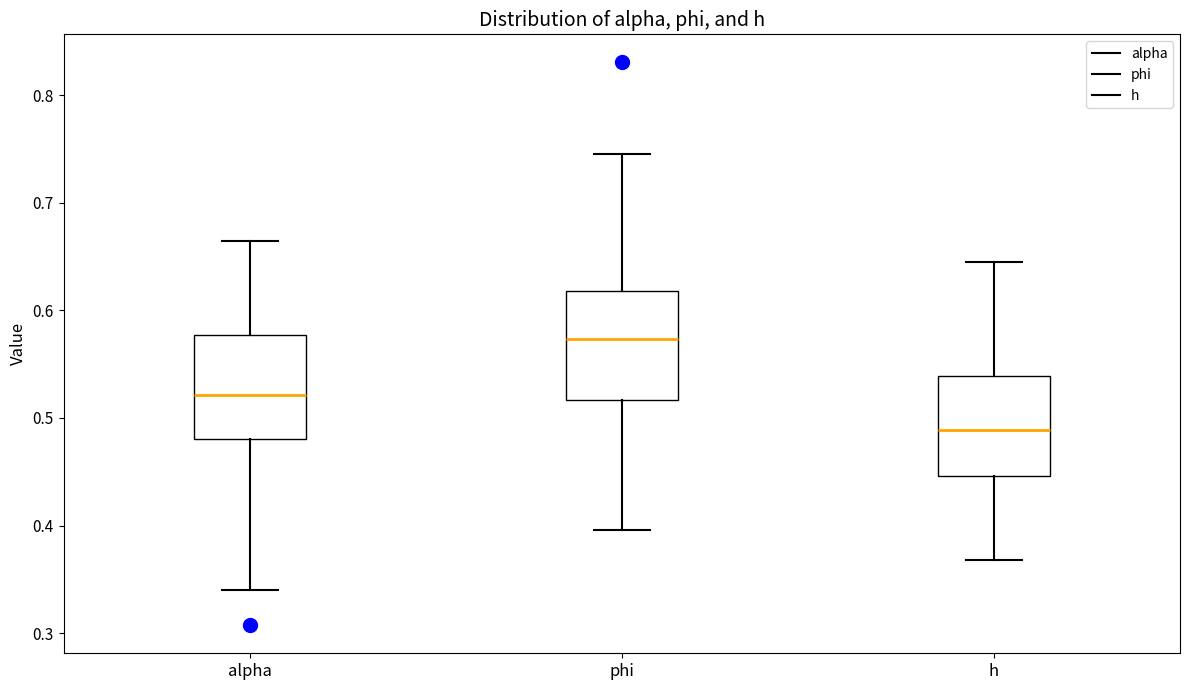

Reading left to right, read every box against the y-axis: the position of its median line, the range the box covers, and the ends of its whiskers. The values are not printed on the chart, so give them approximately, as read against the axis.

alpha: median 0.52, box 0.48 to 0.58, whiskers 0.34 to 0.66
phi: median 0.57, box 0.52 to 0.62, whiskers 0.40 to 0.75
h: median 0.49, box 0.45 to 0.54, whiskers 0.37 to 0.64